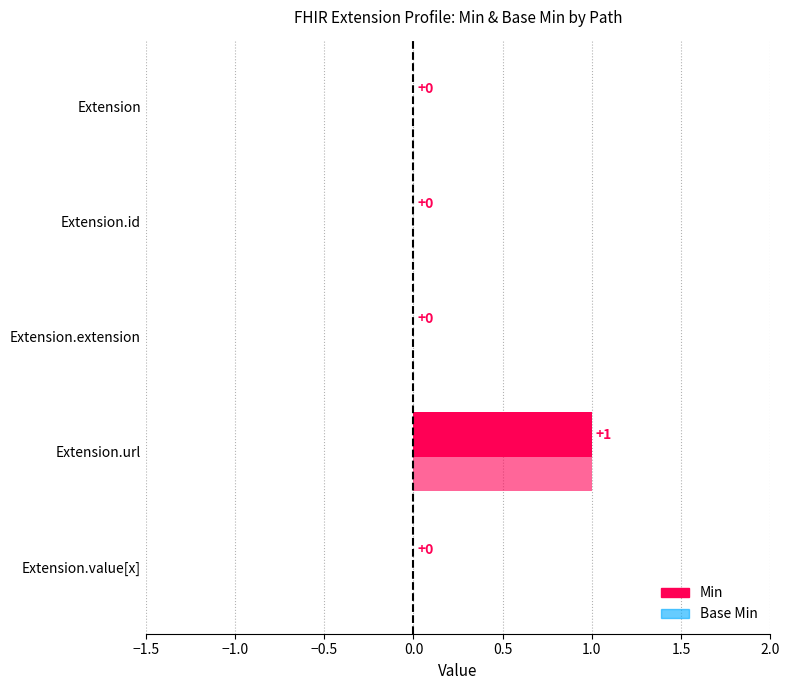

What is the label of the 5th bar from the right?

Extension